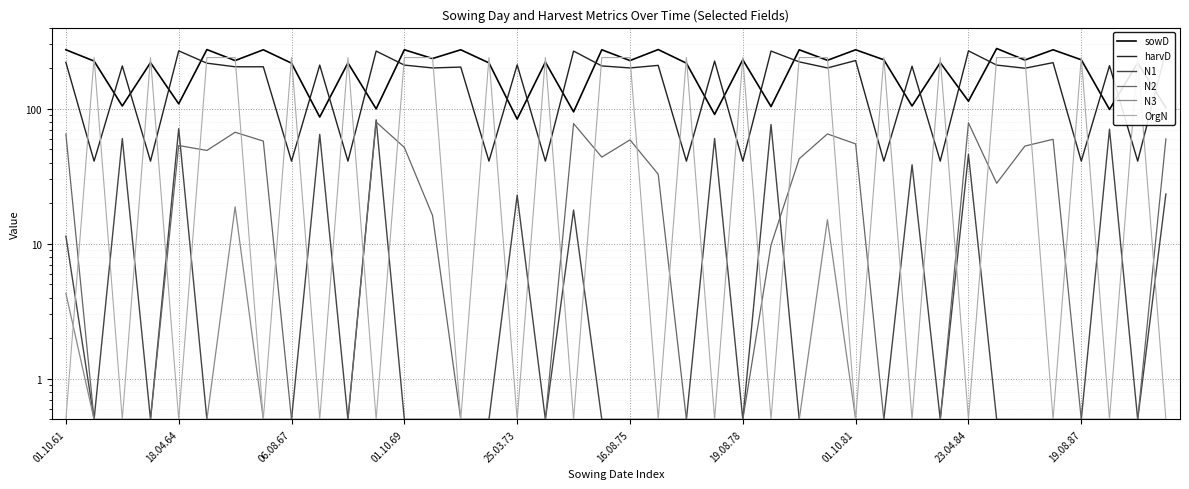

What position from the left is 19.08.78?

7